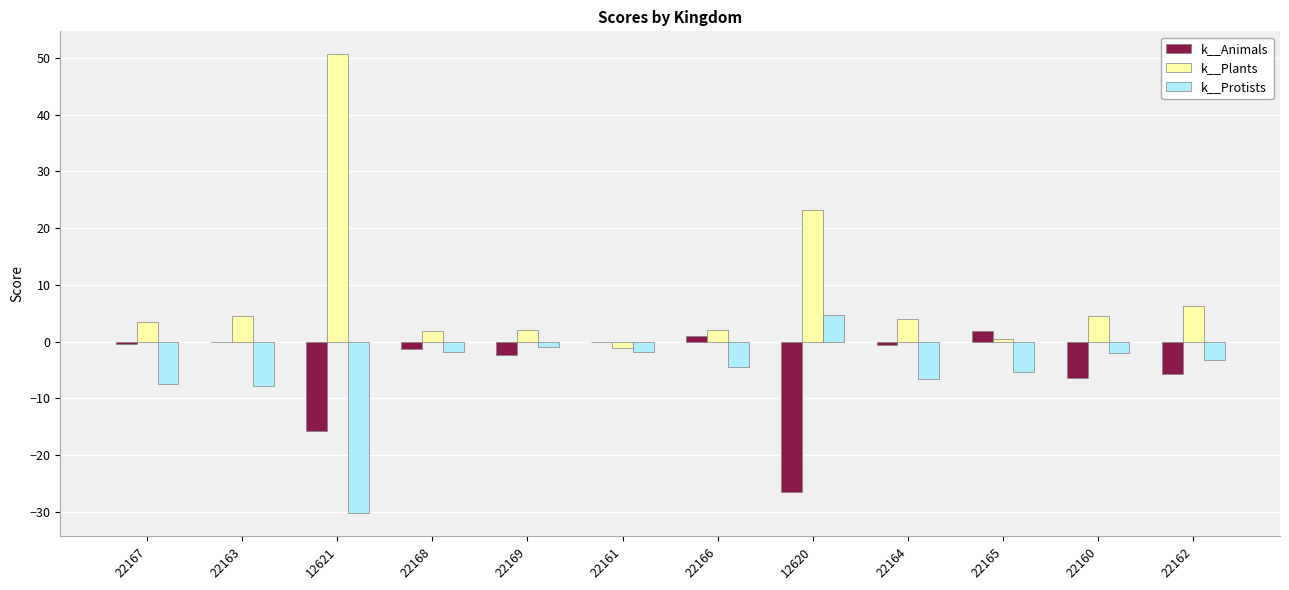

What is the spread (max minus min) of values at 22163?

12.3